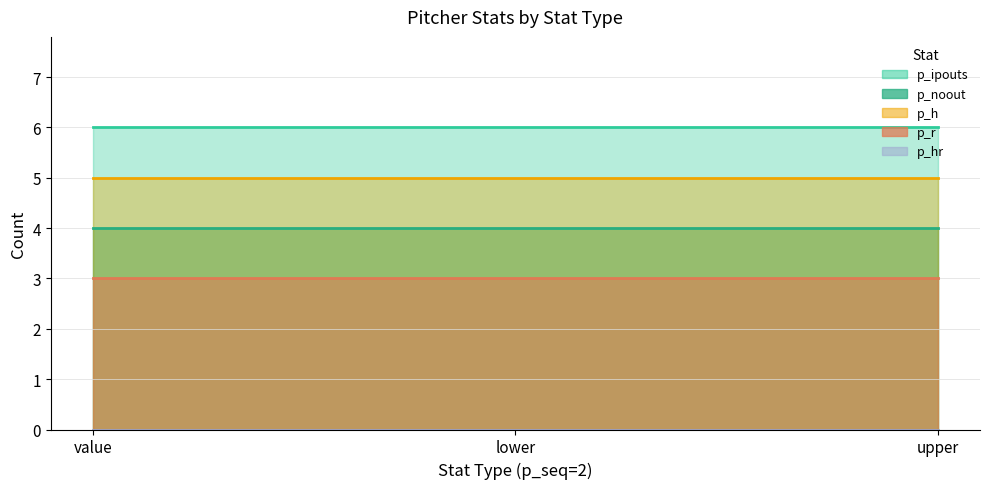

What is the value of the p_h point at the 3rd from the left?

5